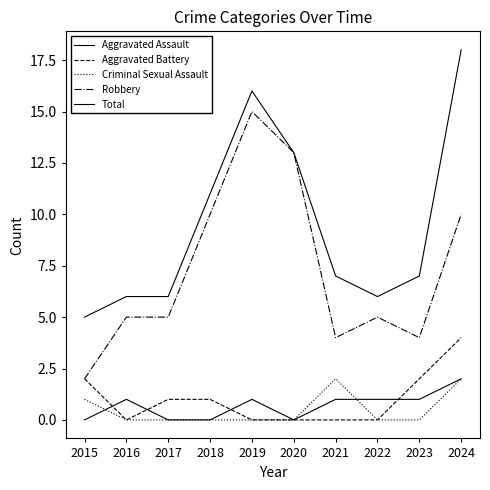

Where is the first local minimum for Aggravated Assault?

2020